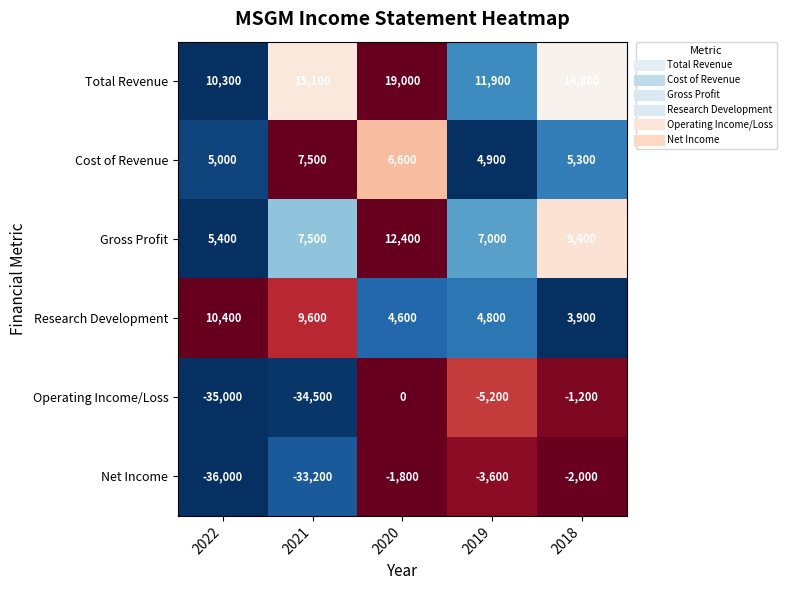

Reading right to left, extract all data points from this chart.

Total Revenue: 14800	11900	19000	15100	10300
Cost of Revenue: 5300	4900	6600	7500	5000
Gross Profit: 9400	7000	12400	7500	5400
Research Development: 3900	4800	4600	9600	10400
Operating Income/Loss: -1200	-5200	0	-34500	-35000
Net Income: -2000	-3600	-1800	-33200	-36000